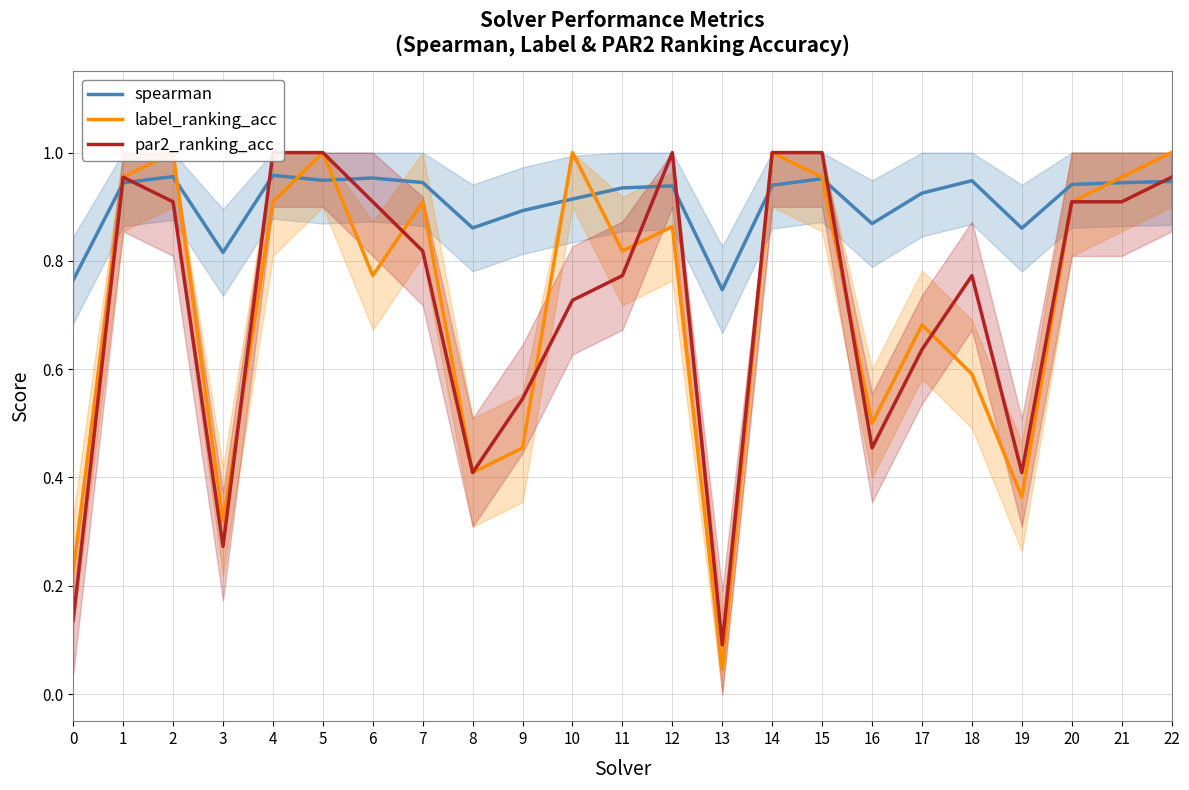

What are all the series names shown in the legend?

spearman, label_ranking_acc, par2_ranking_acc